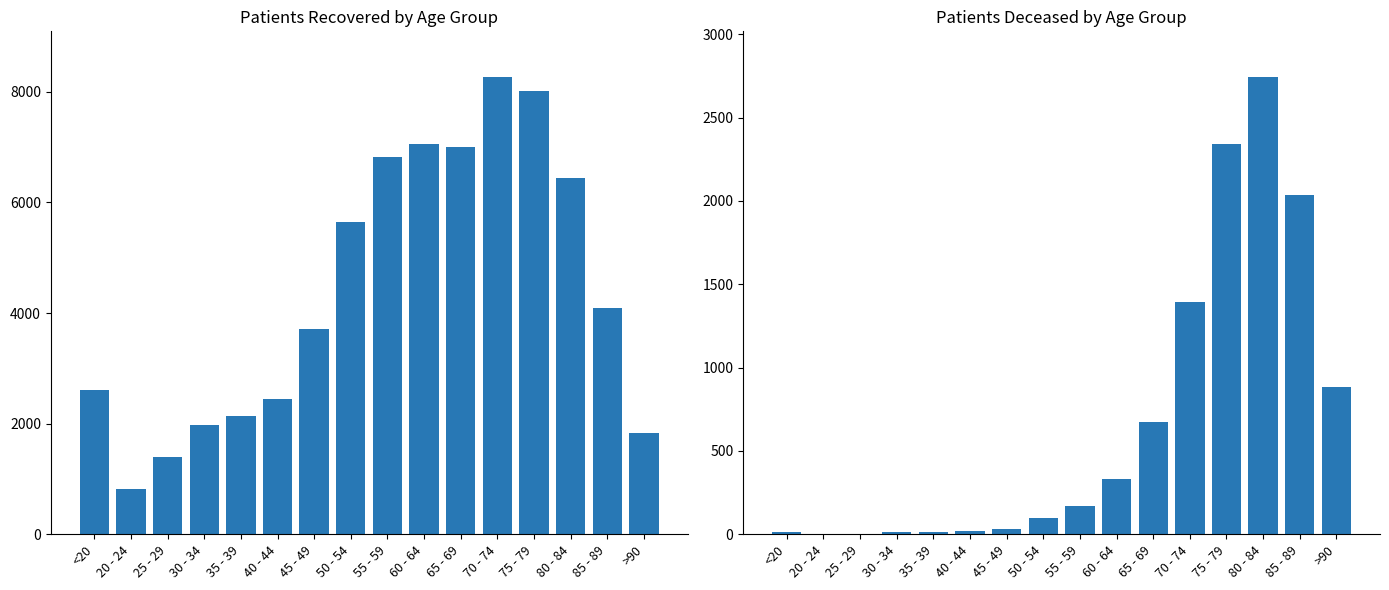

Which series has the largest range (max minus min)?

patients_recovered